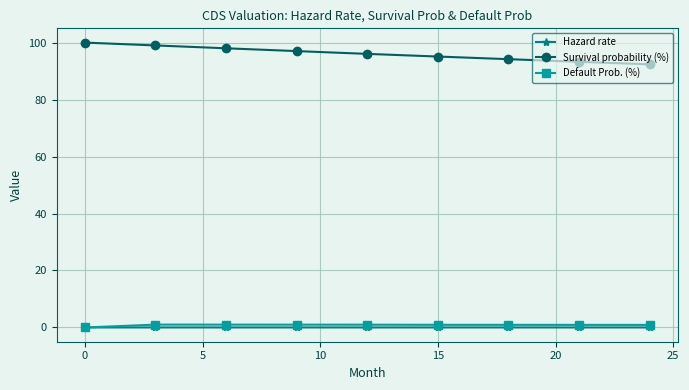

True or false: Survival probability (%) and Hazard rate cross at least once.

False